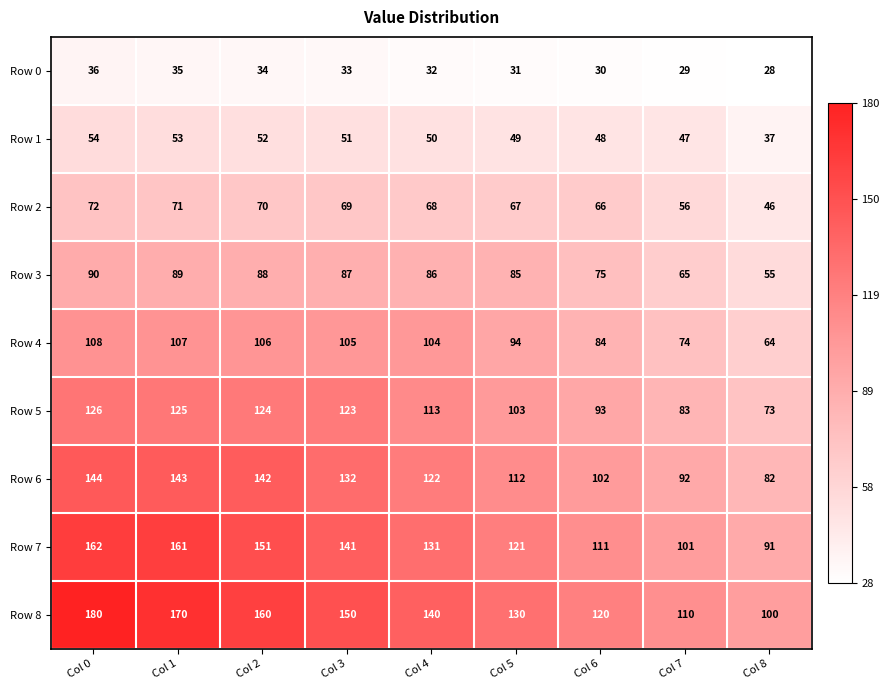

Which series has the widest spread of values?

Row 8